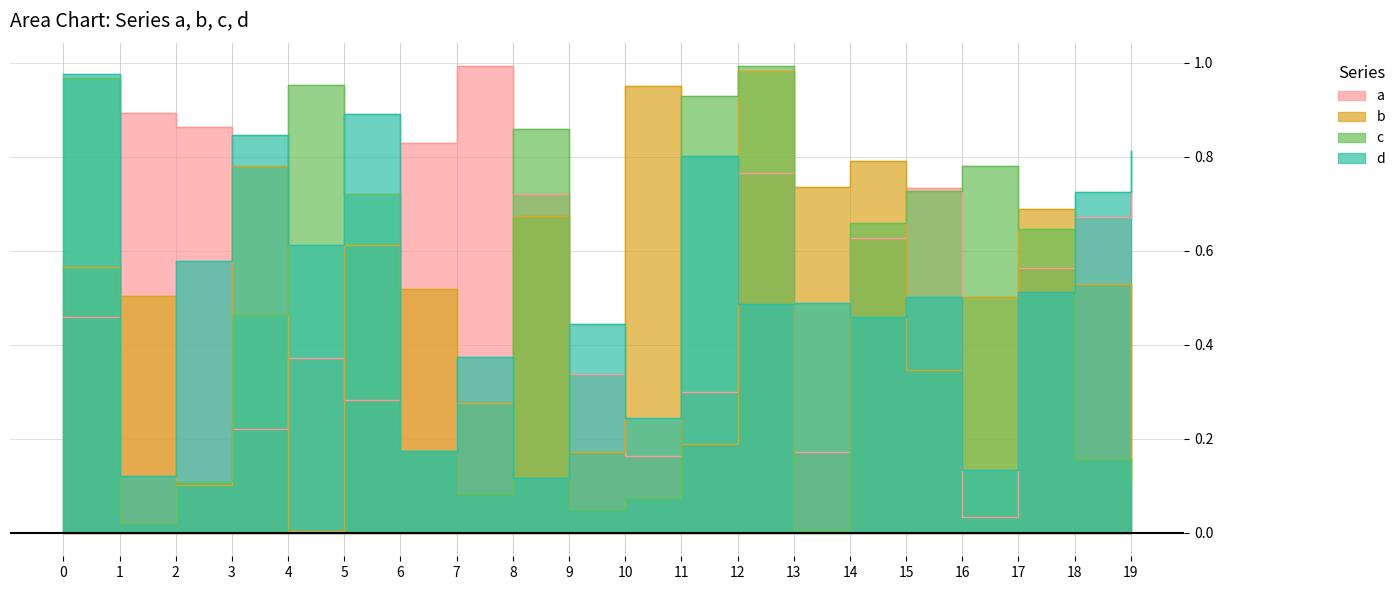

The value of d at 6 is 0.1. True or false?

False